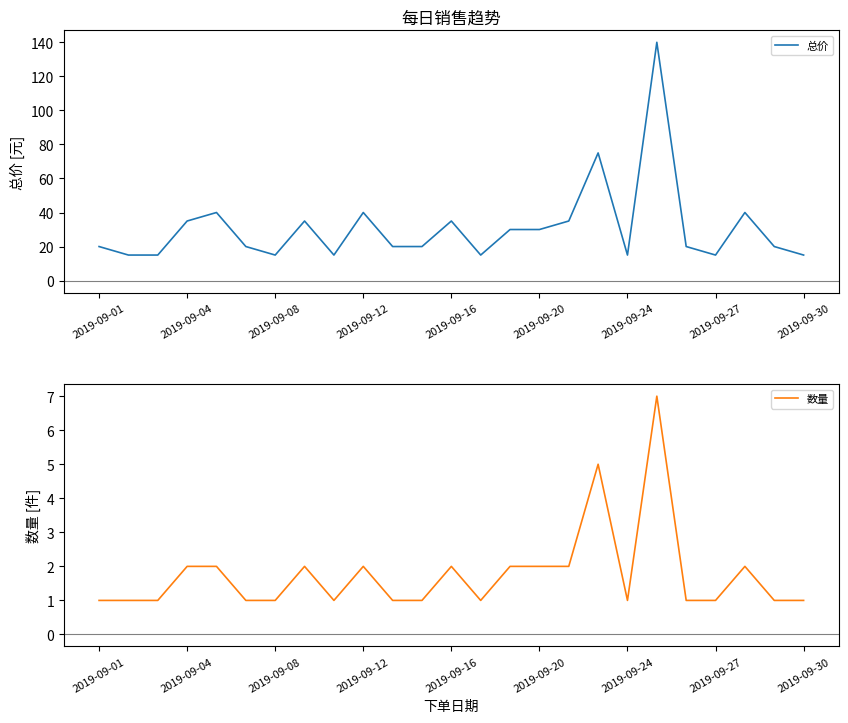

What is the difference between the second highest and minimum values in the 总价 series?

60